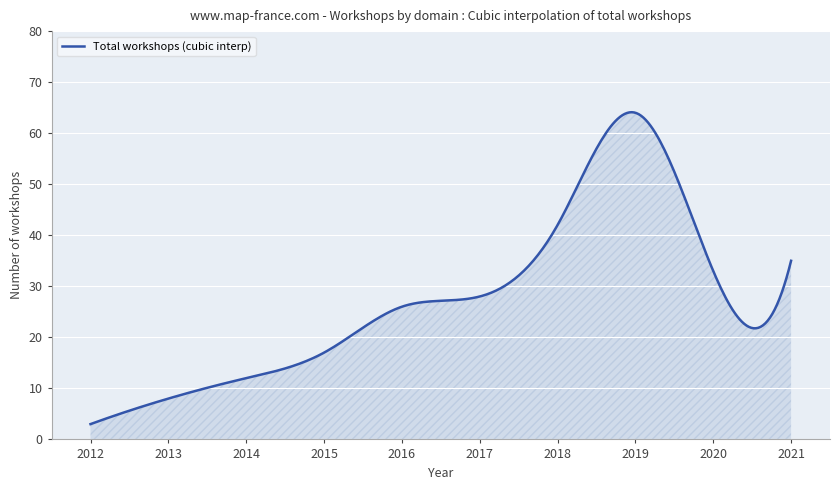

What is the minimum value shown in the chart?

3.0